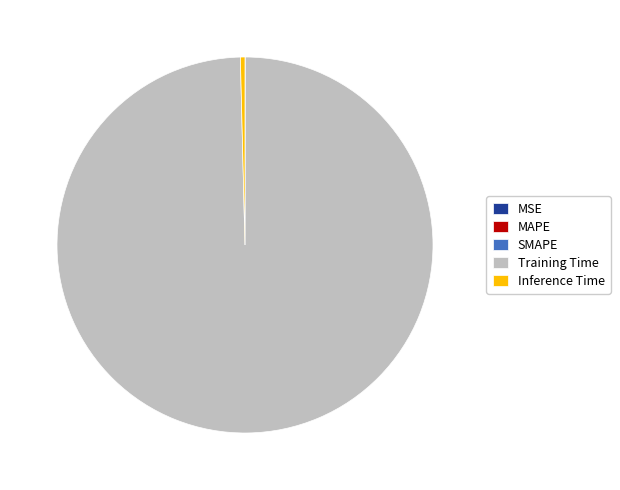

Which category has the biggest portion of the pie?

Training Time